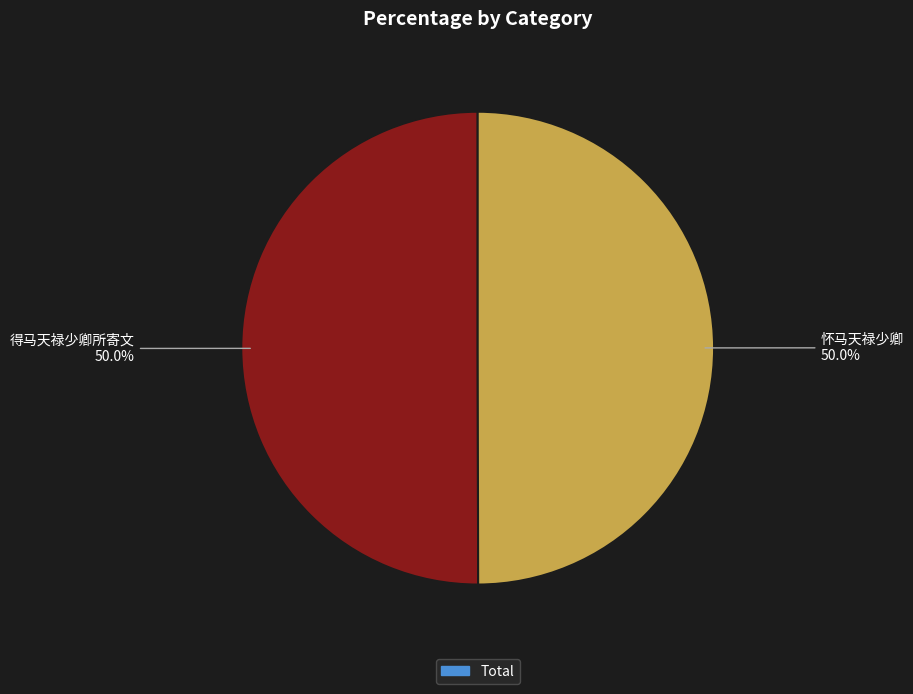

Which category has the biggest portion of the pie?

得马天禄少卿所寄文